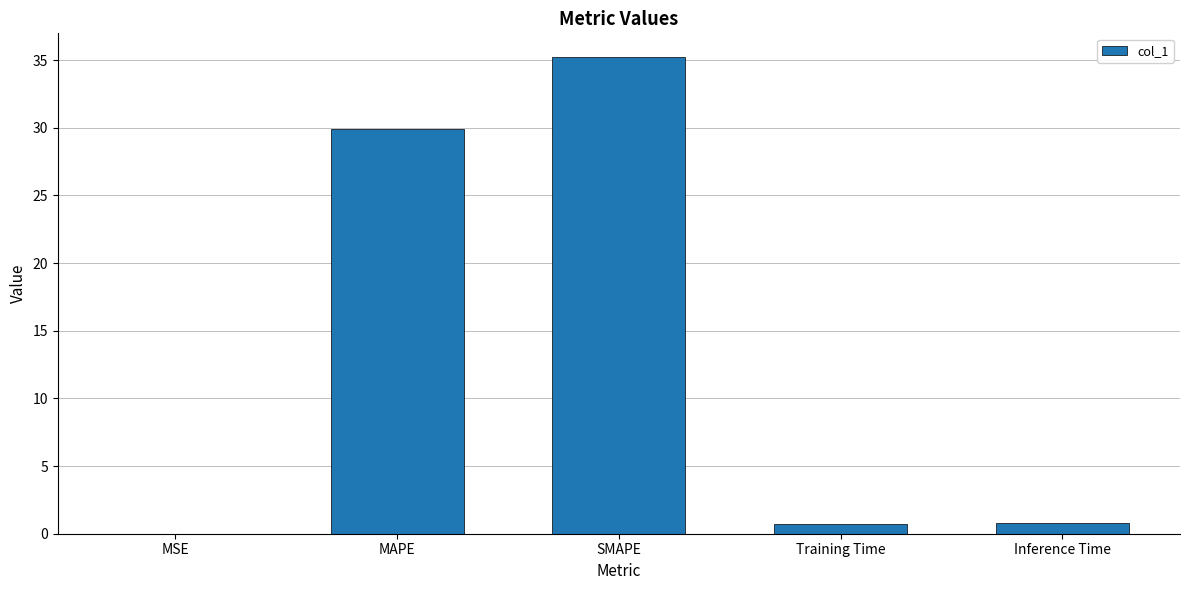

True or false: the data shows 54.8 at SMAPE.

False